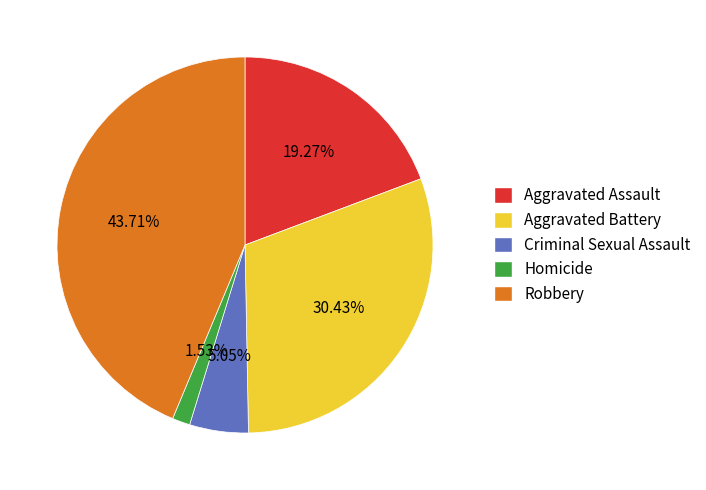

Does Homicide account for over 50% of the chart?

No